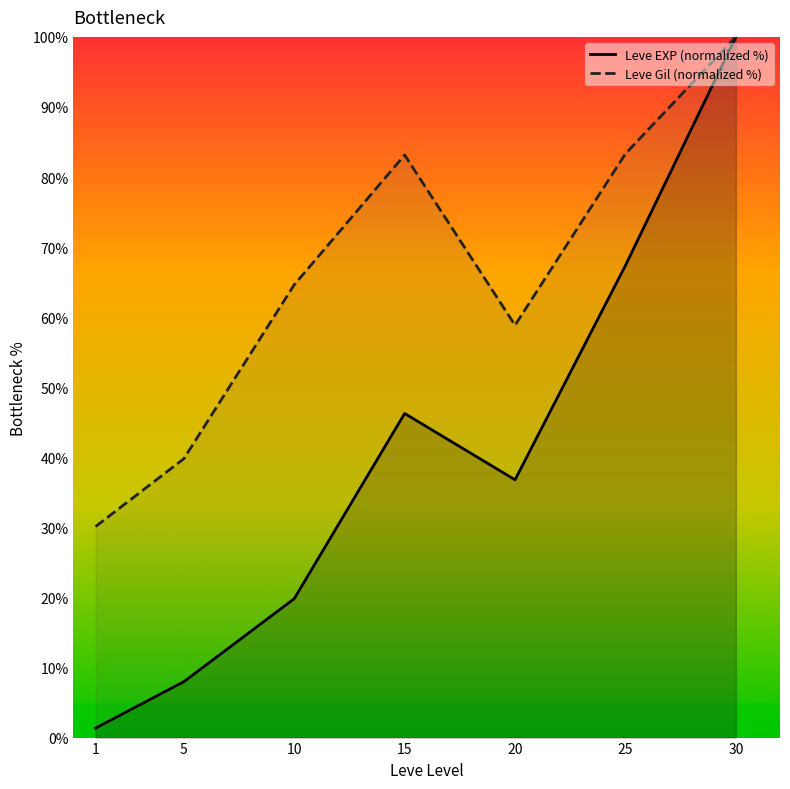

The Leve Gil (normalized %) series shows 100.0 at 30. True or false?

True